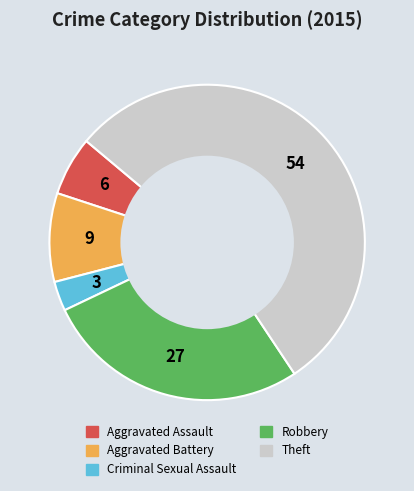

Is Aggravated Battery the majority of the pie?

No